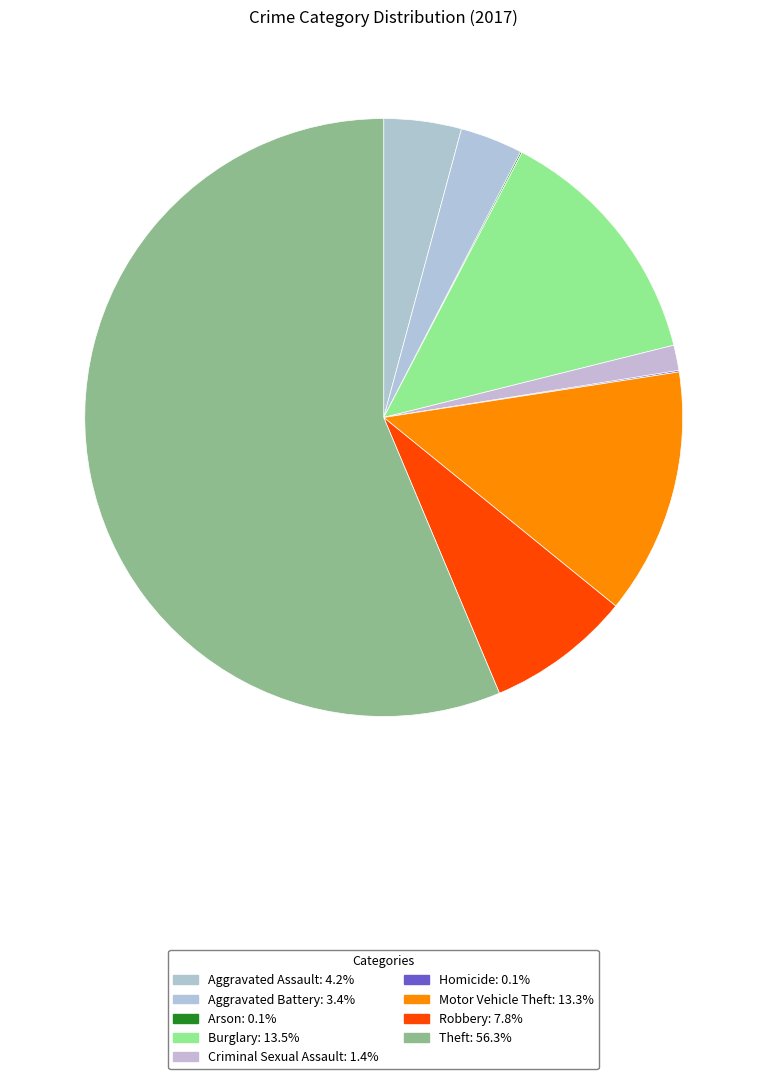

To the nearest percent, what percentage of the pie is Aggravated Assault?

4%